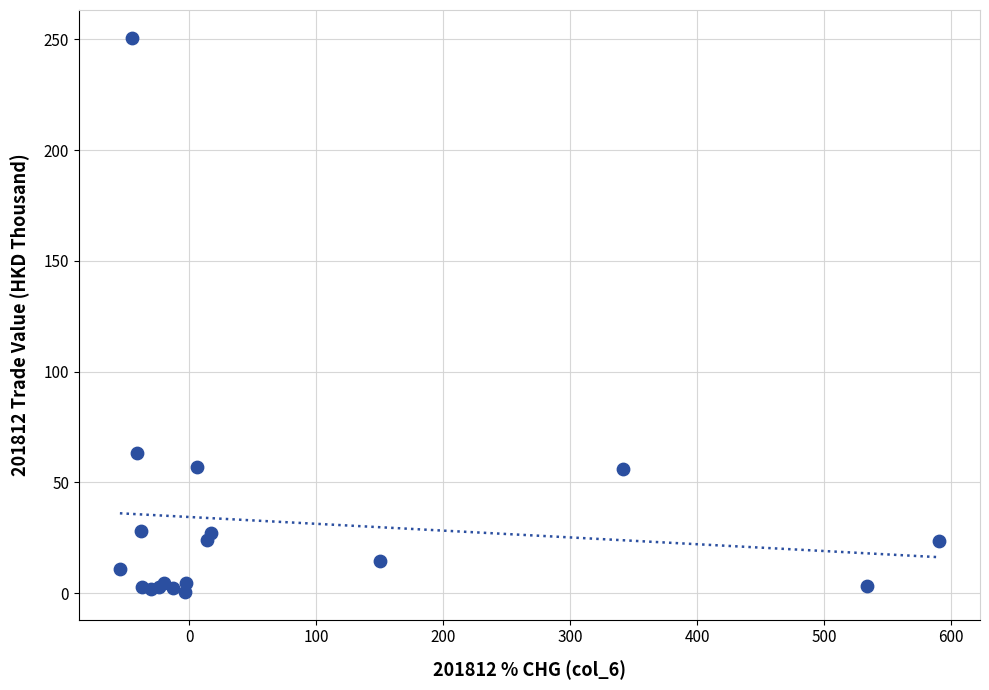

What Y value in the scatter plot is closest to 125?

63.2